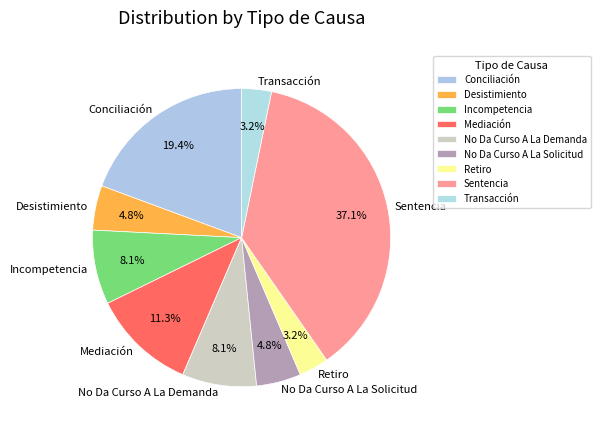

What is the largest slice in the pie chart?

Sentencia